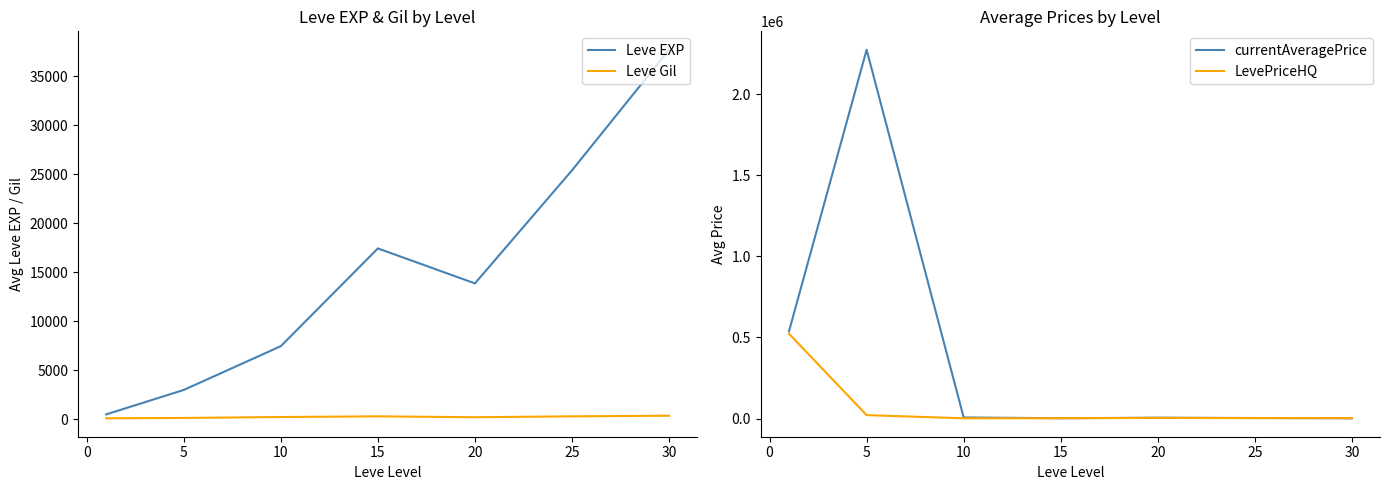

Reading left to right, list all the values displayed in this chart.

Leve EXP: 510.2	3008.3	7475.0	17445.0	13876.7	25410.0	37715.0
Leve Gil: 113.0	149.3	242.5	312.0	220.8	312.7	375.2
currentAveragePrice: 537685.9	2273353.6	6377.3	1627.6	4902.6	2934.2	1285.0
LevePriceHQ: 522445.4	20836.3	1316.4	1733.0	3666.7	2503.3	2515.0